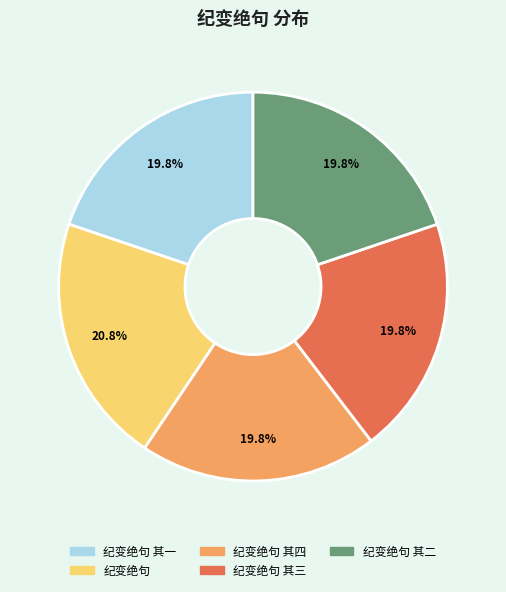

The 纪变绝句 其一 slice represents 5% of the pie. True or false?

False